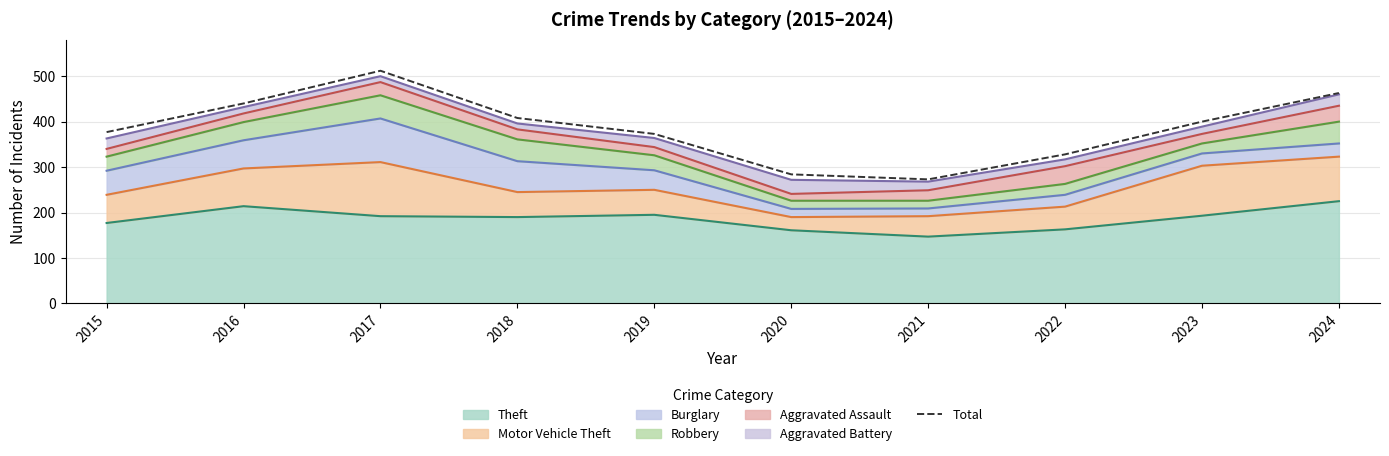

Where is the data nearest to the value 392?

2023